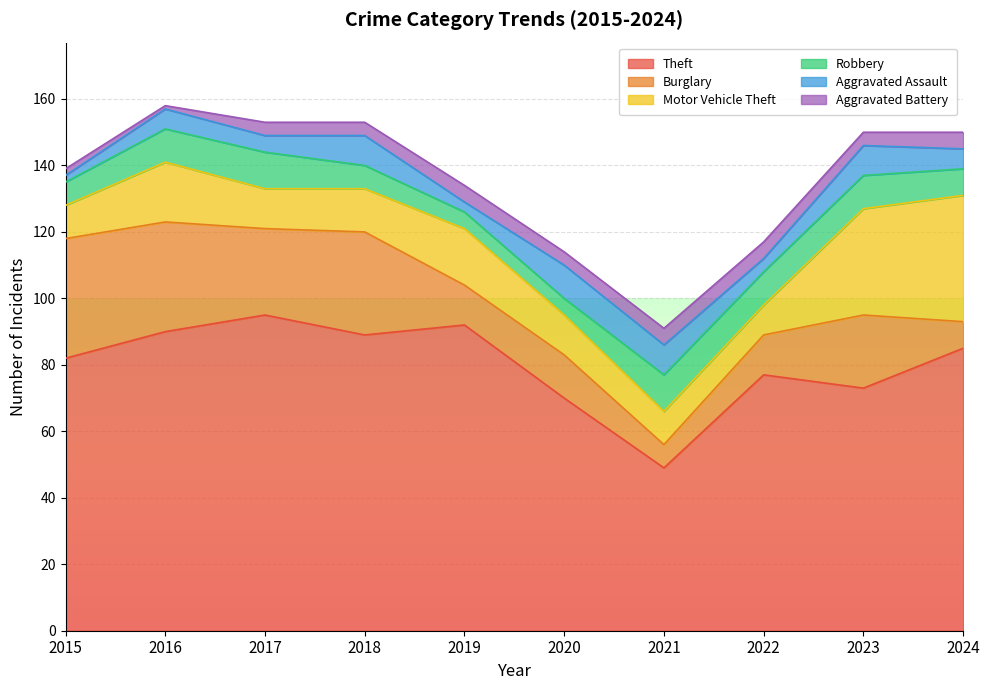

What is the difference between the Burglary values at 2015 and 2024?

28